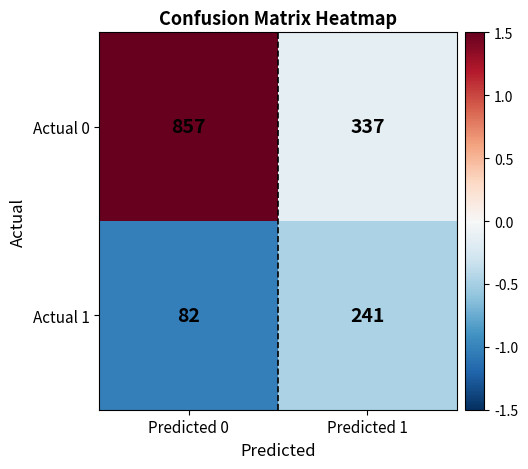

Between Predicted 0 and Predicted 1, which series saw the biggest shift?

Actual 0